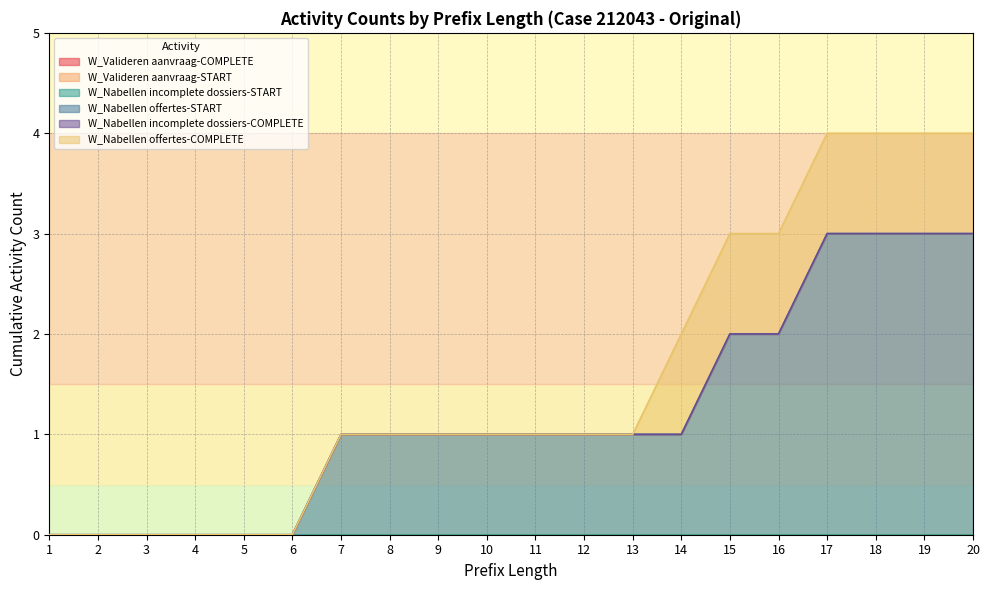

Is the value of W_Nabellen incomplete dossiers-COMPLETE at 4 greater than the value of W_Valideren aanvraag-COMPLETE at 12?

No